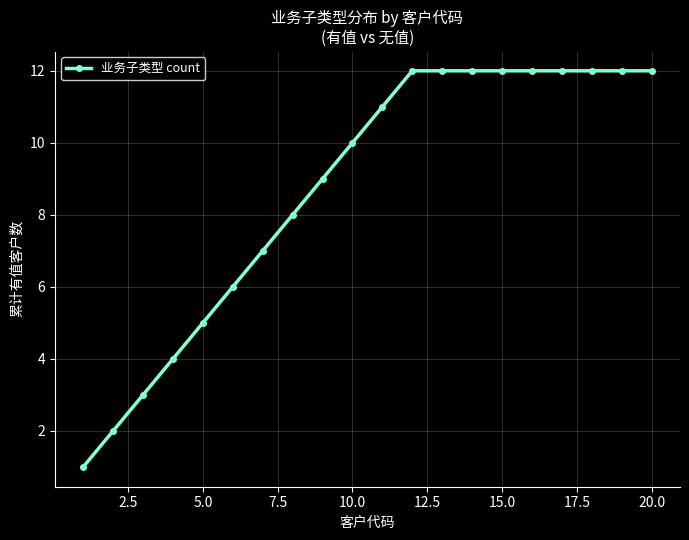

Reading left to right, list all the values displayed in this chart.

1	2	3	4	5	6	7	8	9	10	11	12	12	12	12	12	12	12	12	12